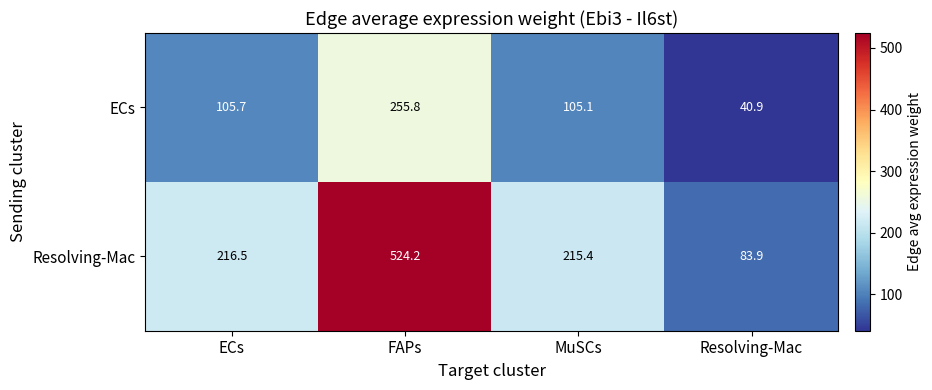

At which label is ECs closest to 148?

ECs